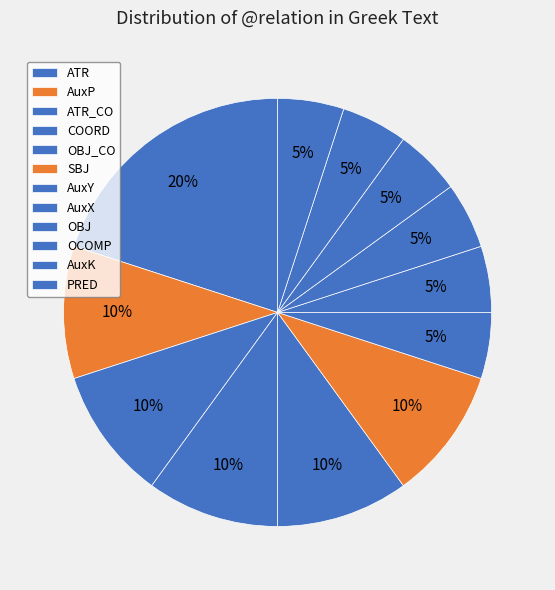

How many slices are in this pie chart?

12